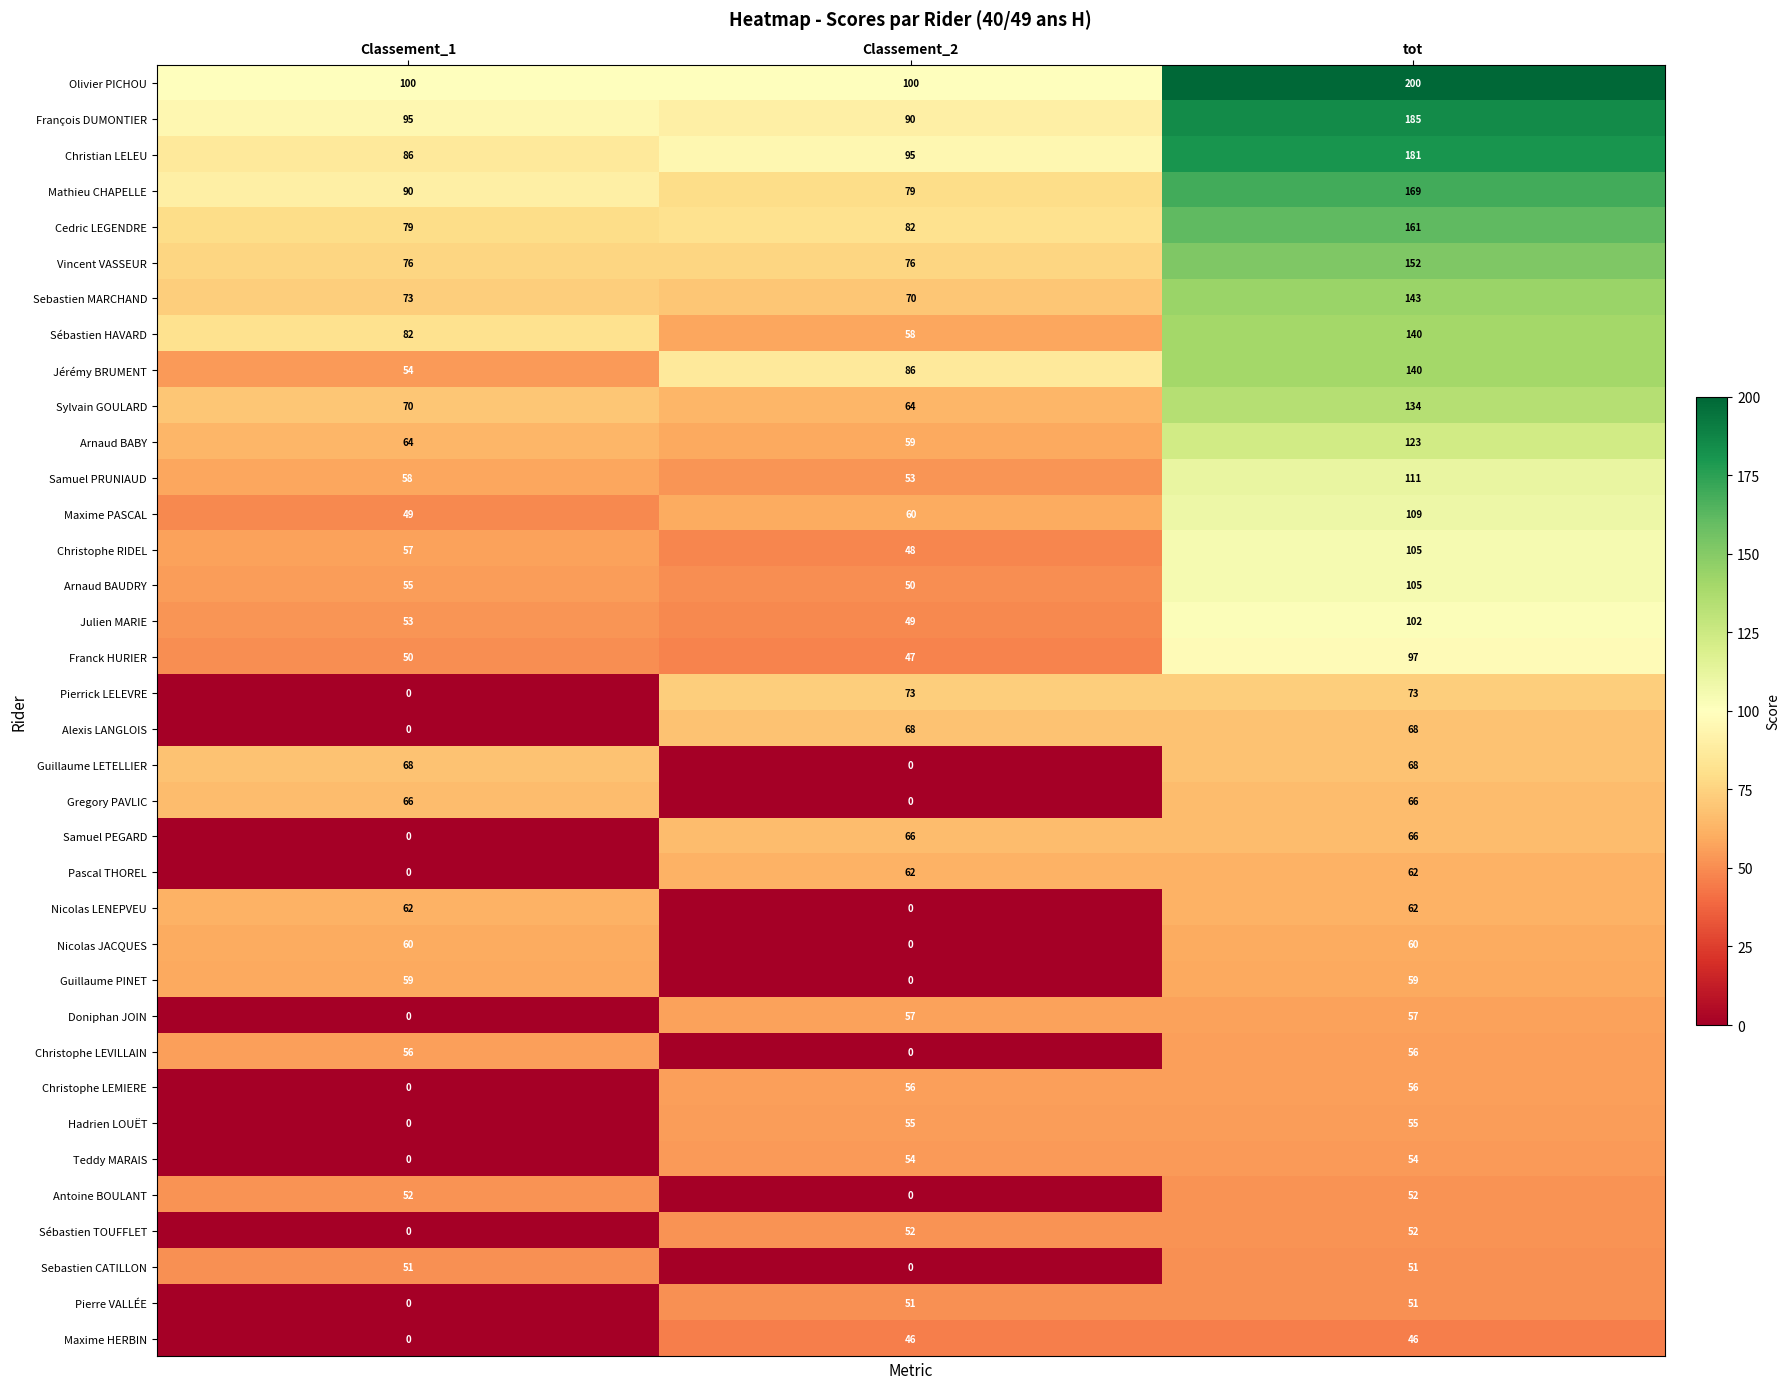

At which label is Arnaud BABY closest to 91?

Classement_1